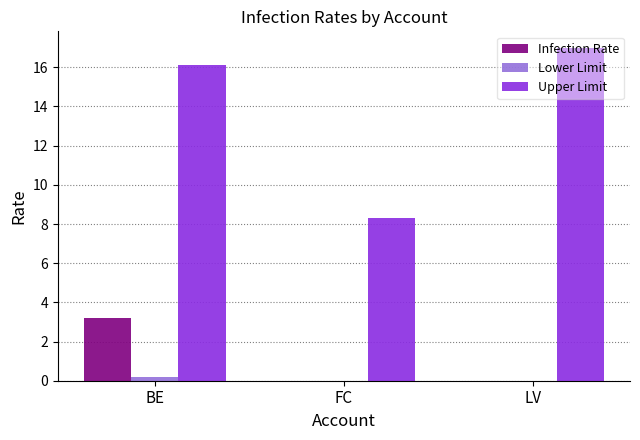

Is the value of Lower Limit at BE greater than the value of Upper Limit at LV?

No